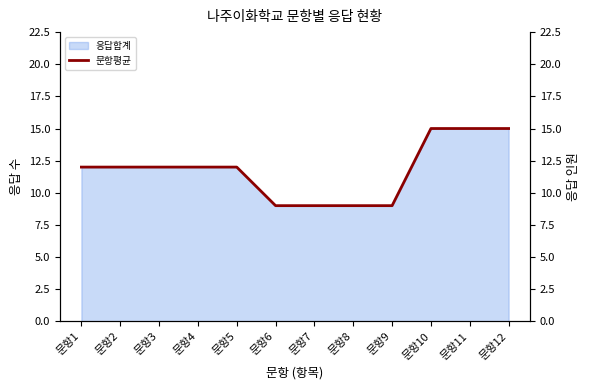

Rank the categories by value from highest to lowest.

문항10, 문항11, 문항12, 문항1, 문항2, 문항3, 문항4, 문항5, 문항6, 문항7, 문항8, 문항9